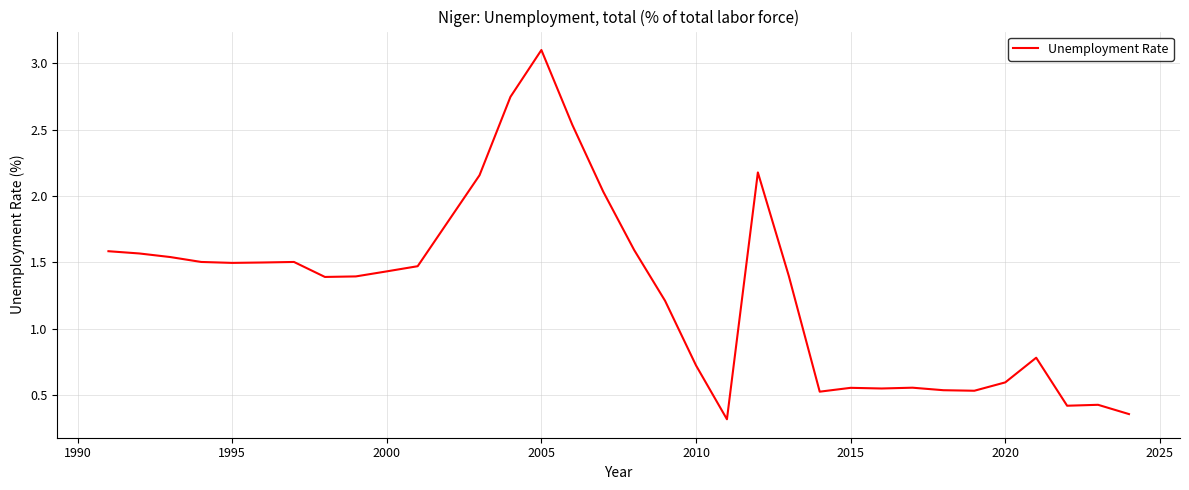

What is the smallest value displayed?

0.3